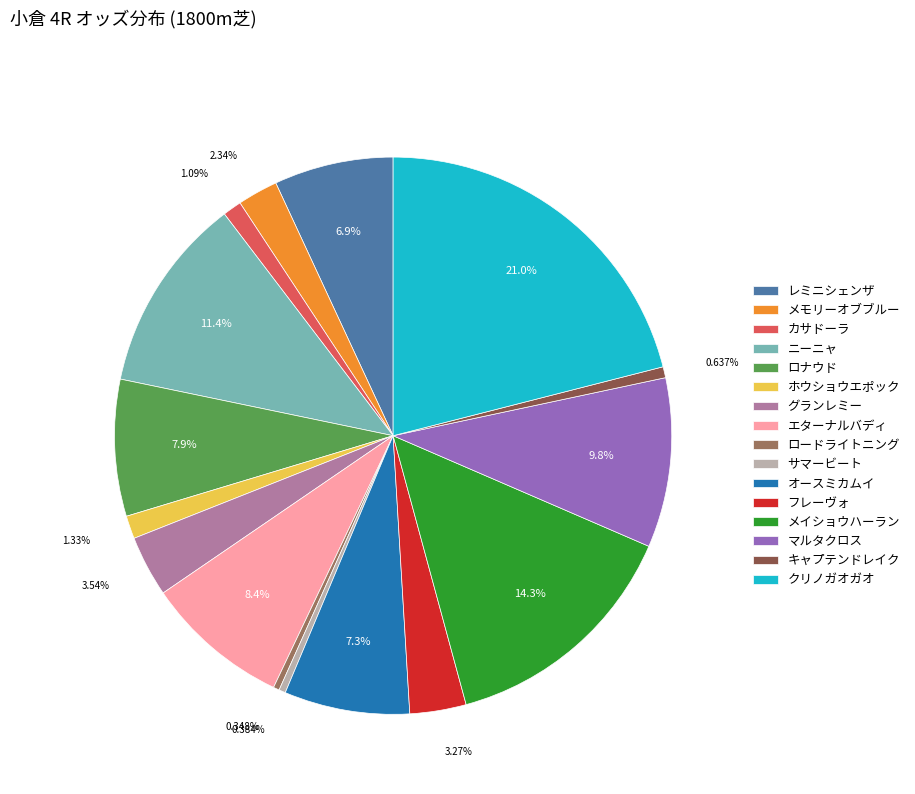

Does any single category account for the majority?

No